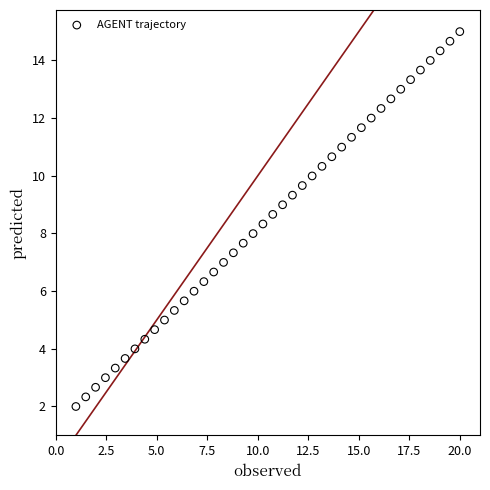

What is the range of Y values (max minus min)?

13.0